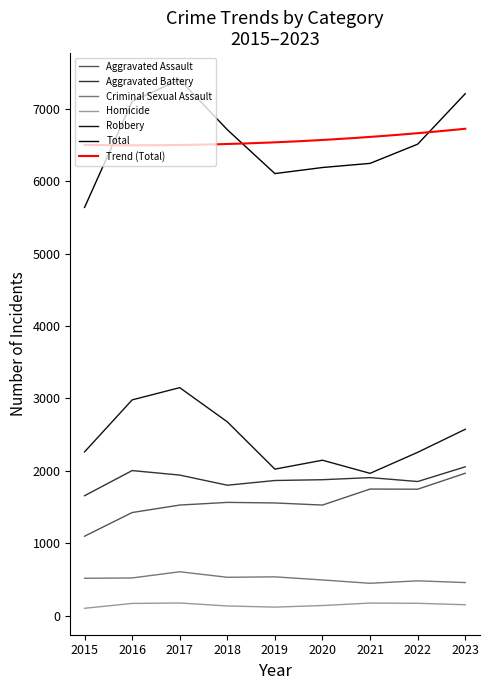

True or false: Criminal Sexual Assault and Aggravated Battery intersect in this chart.

False